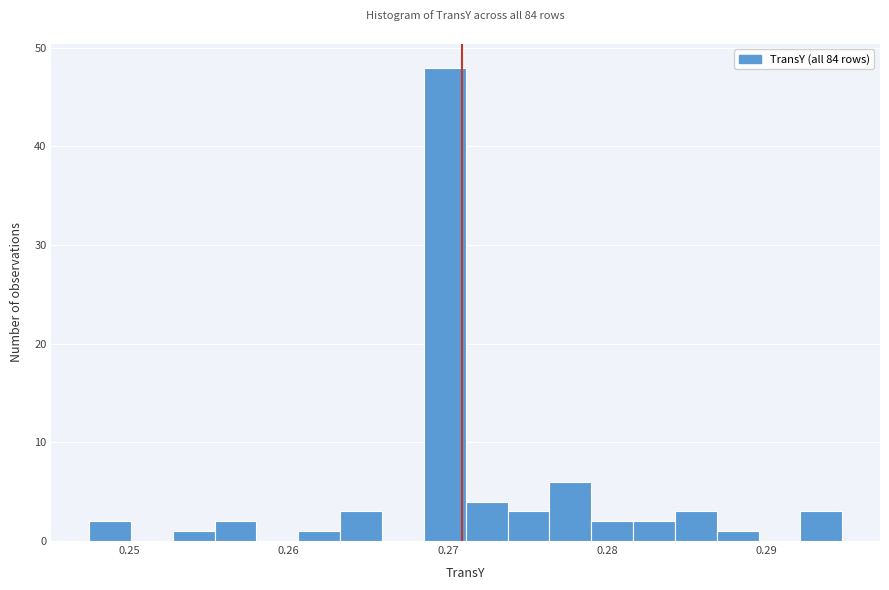

Around what value on the x-axis is the tallest bar? Give the approximate position of its centre, as read against the axis.

0.270